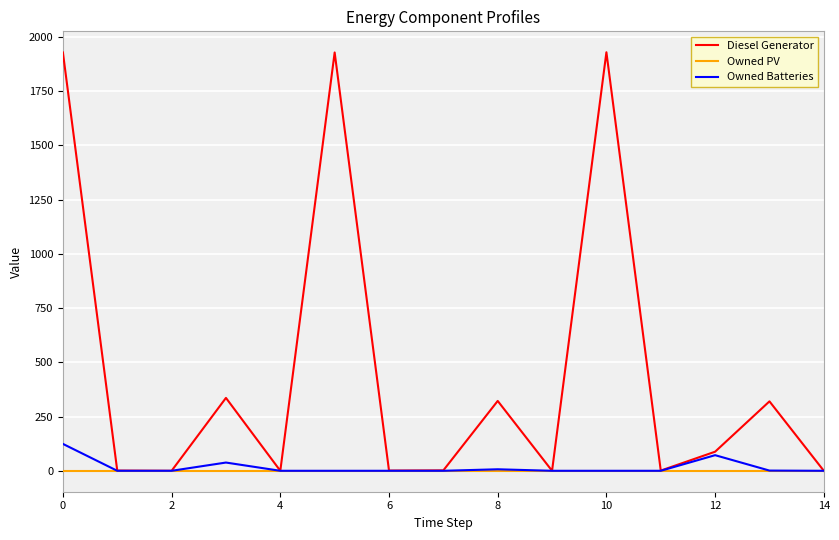

At how many categories does at least one series exceed 1443?

3